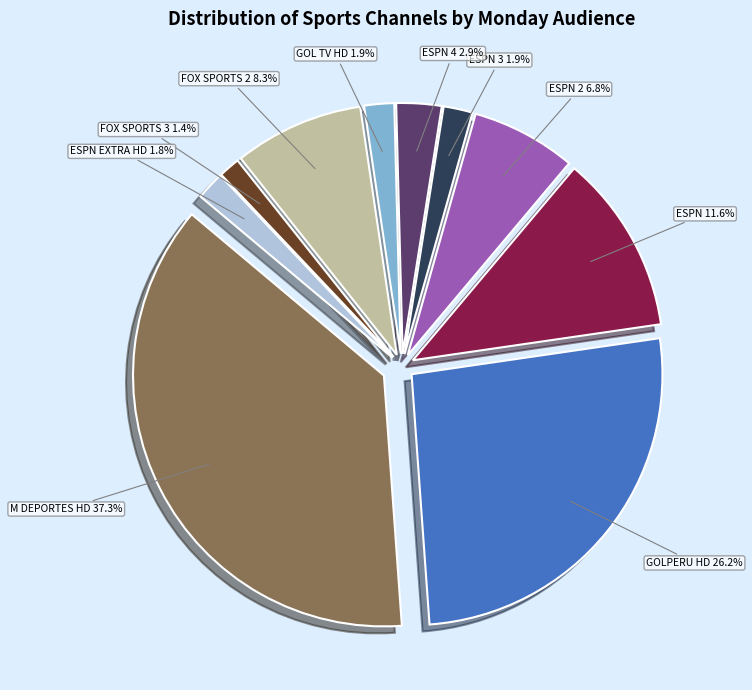

Count the number of slices in the pie.

10